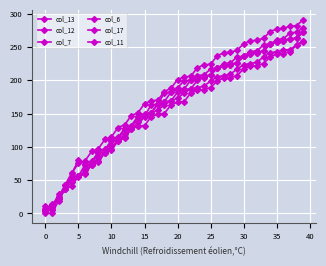

Count the number of categories in the chart.

40